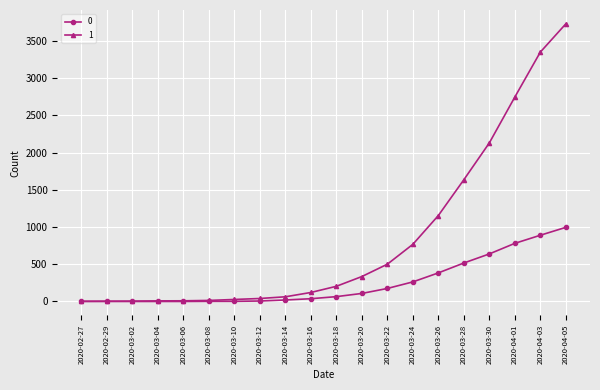

What is the greatest value displayed?

3731